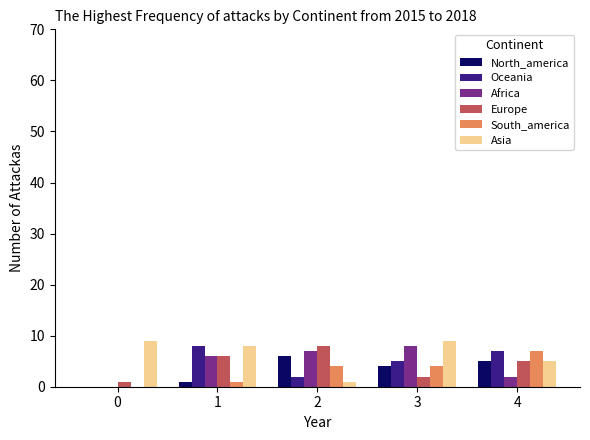

Is the value of Africa at 1 greater than the value of Oceania at 4?

No